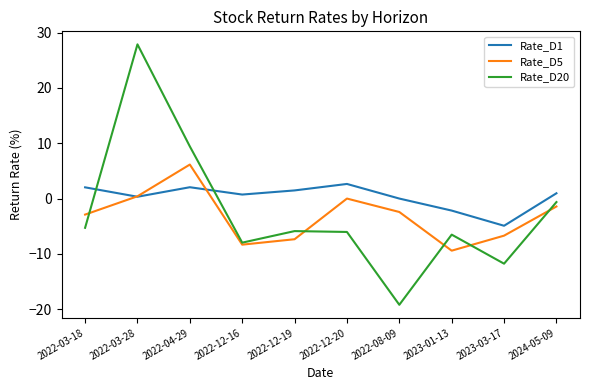

How many lines are shown in the chart?

3